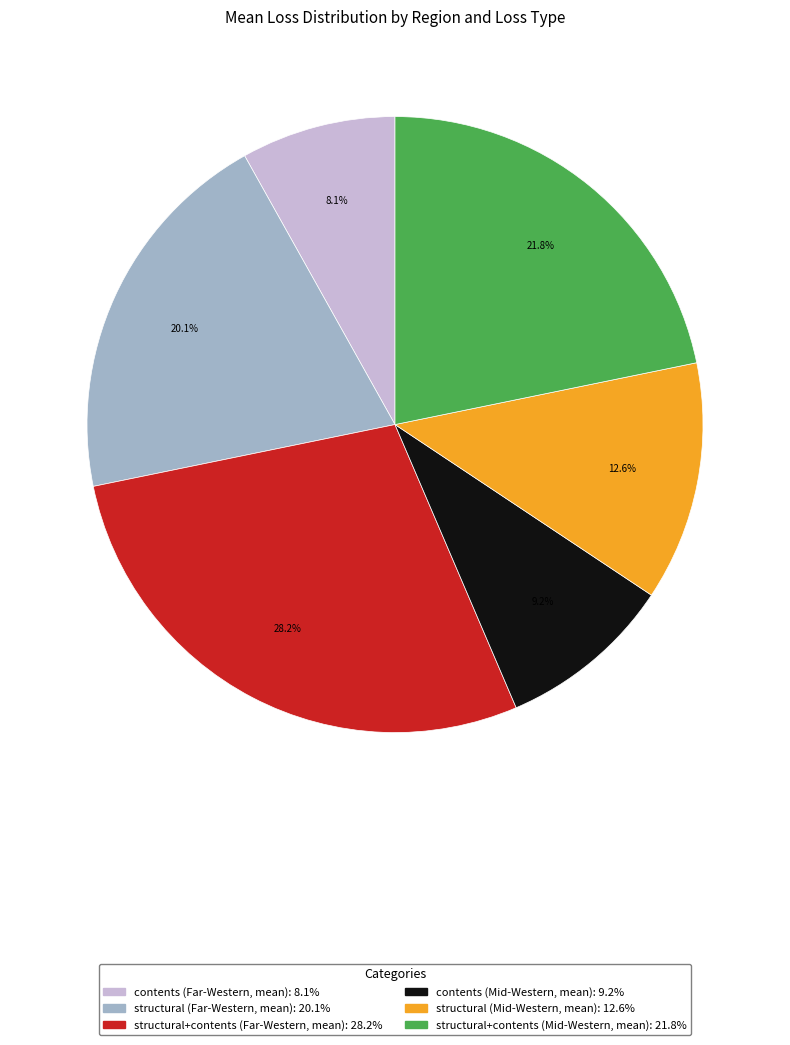

How much of the chart is everything except structural (Mid-Western, mean)?

87.4%